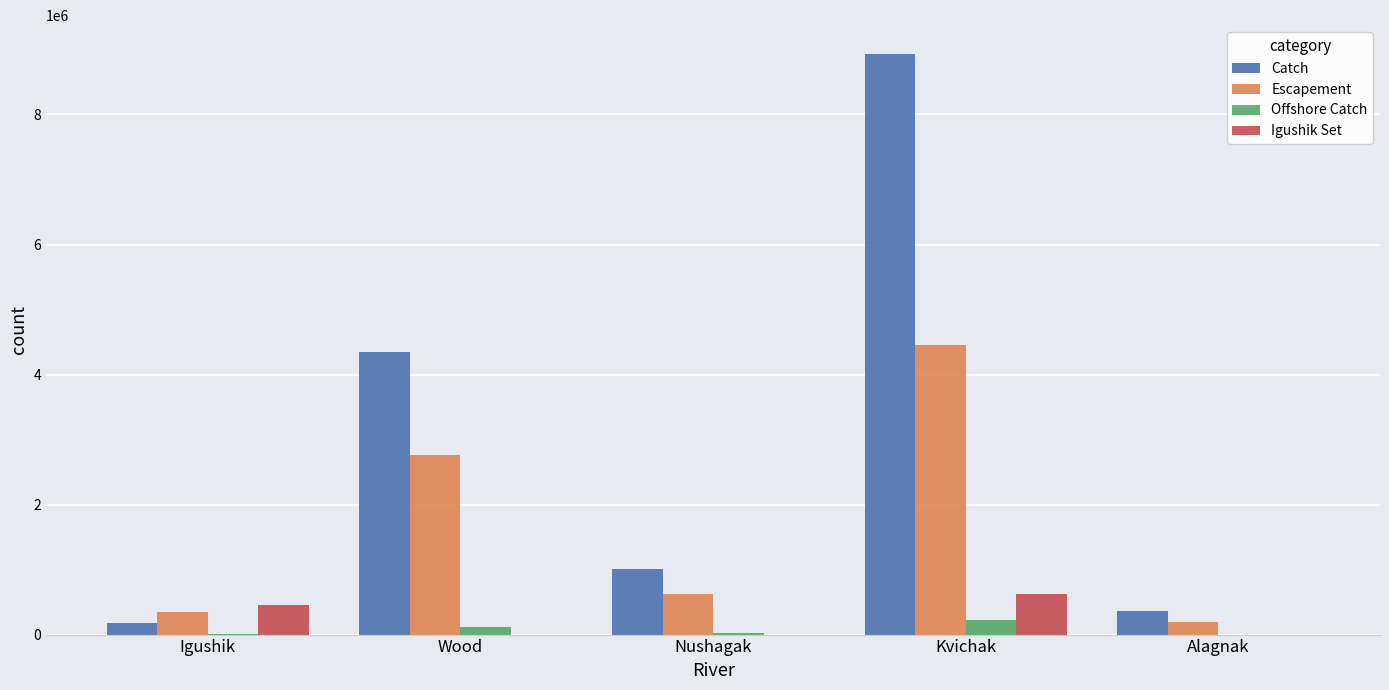

Between Igushik and Wood, which series saw the biggest shift?

Catch